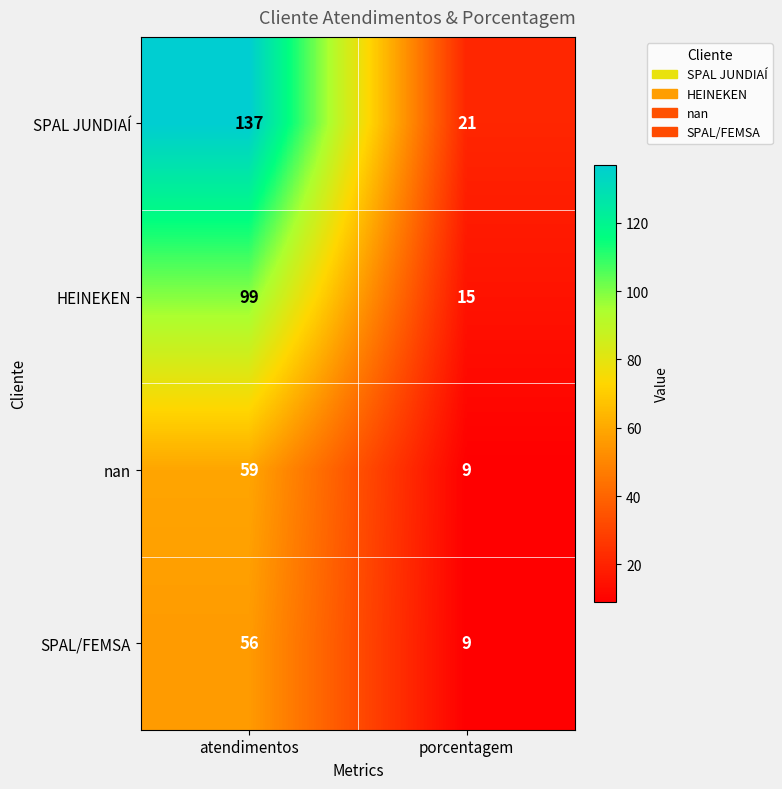

What is the sum of all nan values?

68